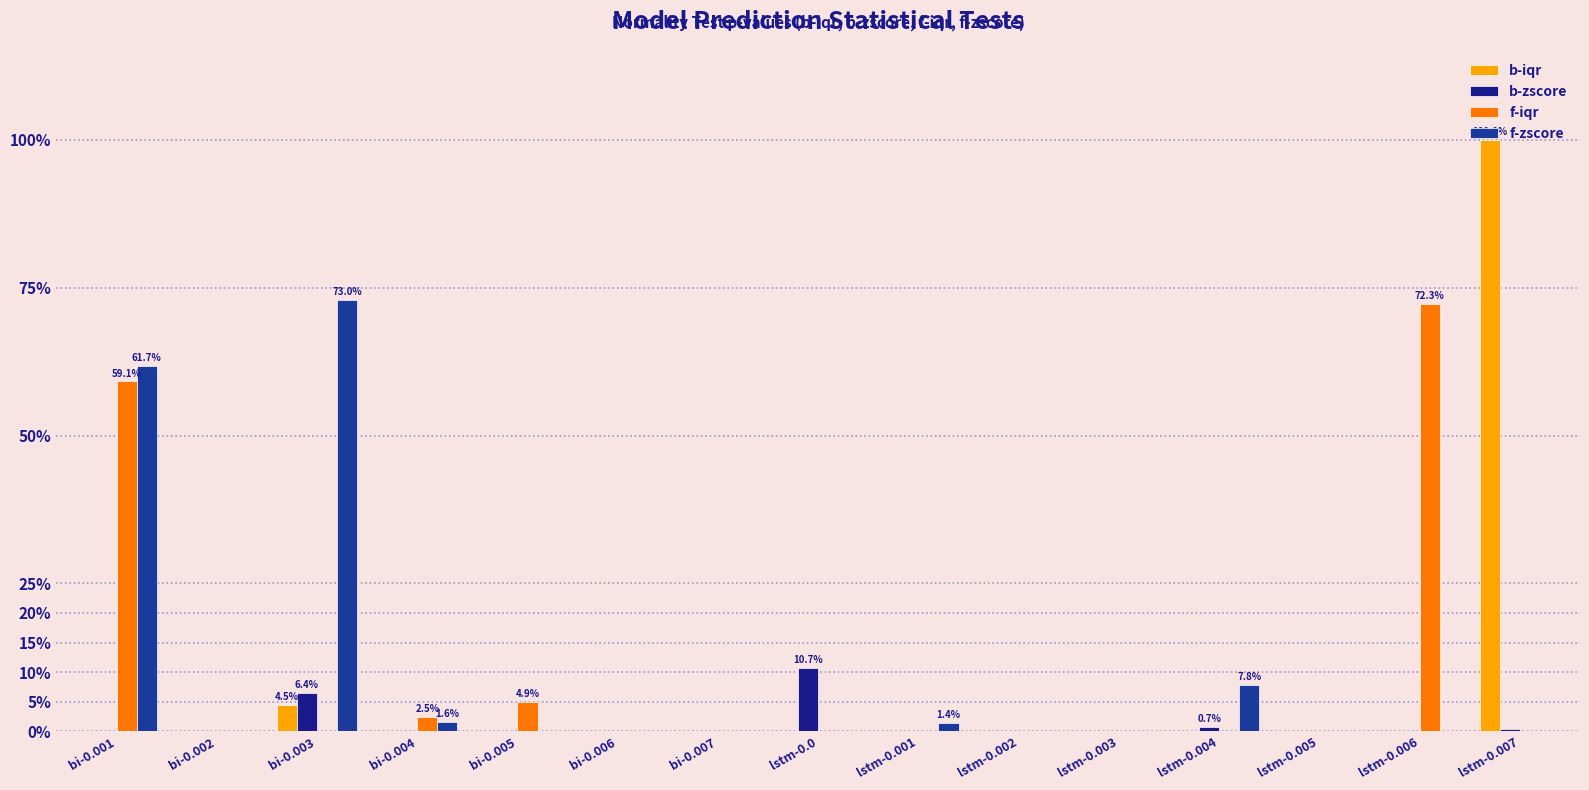

At which category does the chart reach its peak across all series?

lstm-0.007